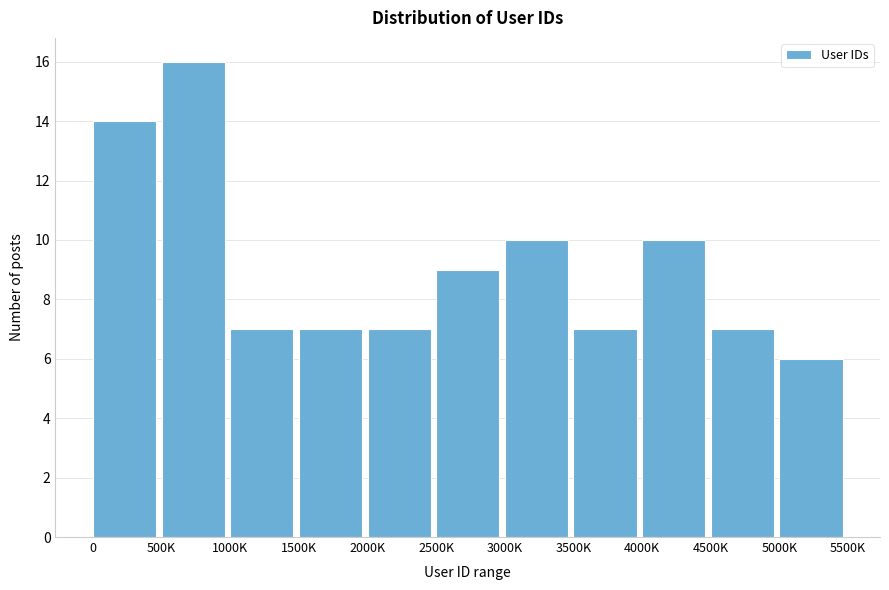

Reading left to right, extract all data points from this chart.

0=14	500K=16	1000K=7	1500K=7	2000K=7	2500K=9	3000K=10	3500K=7	4000K=10	4500K=7	5000K=6